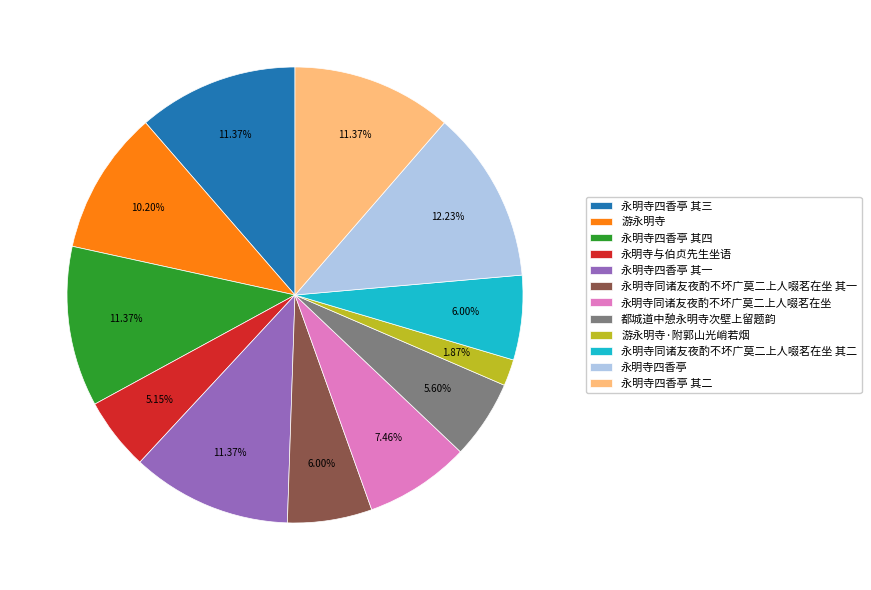

Is there a majority slice in this chart?

No